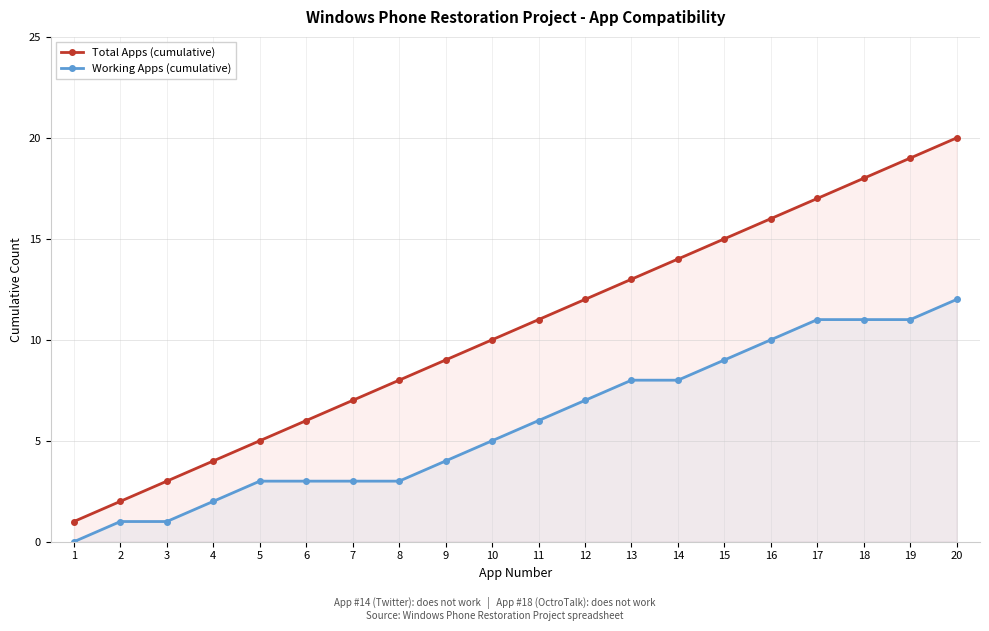

Does the chart display data point markers on the line(s)?

Yes